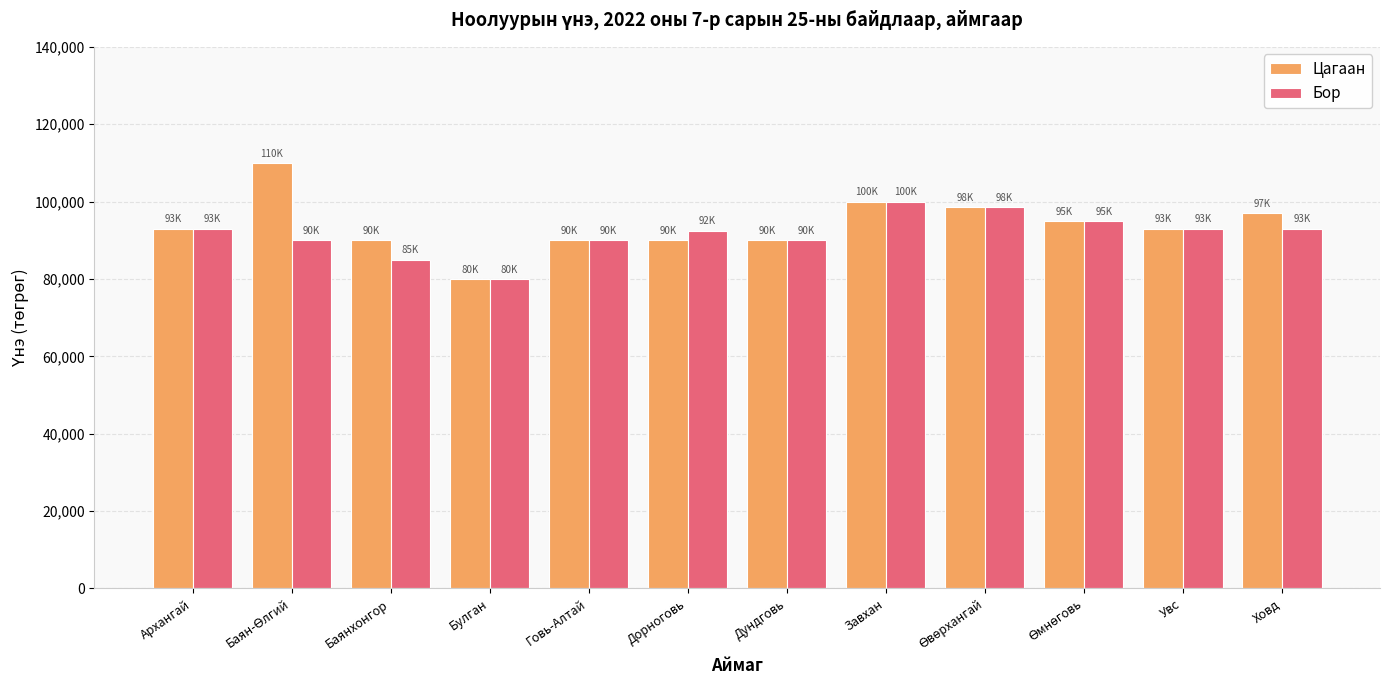

Which series has the largest total across all categories?

Цагаан